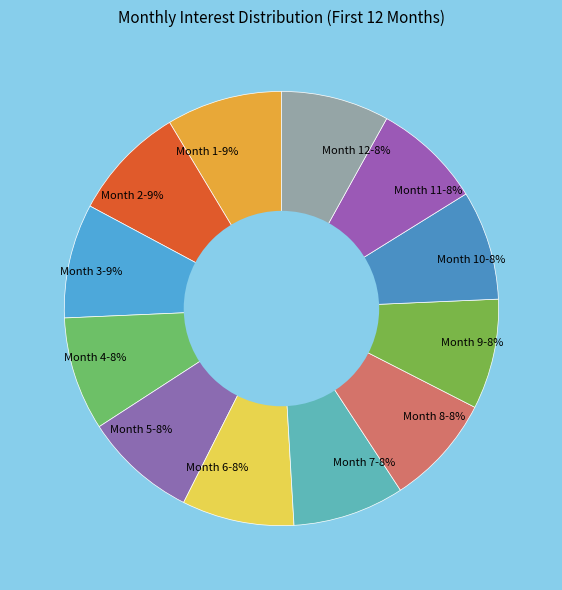

Is there a majority slice in this chart?

No